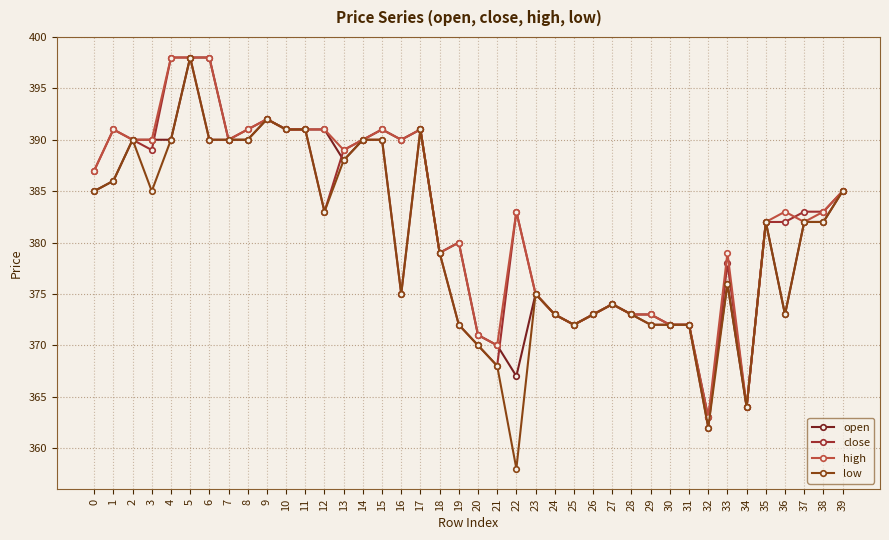

What is the difference between the second highest and second lowest values in the close series?

34